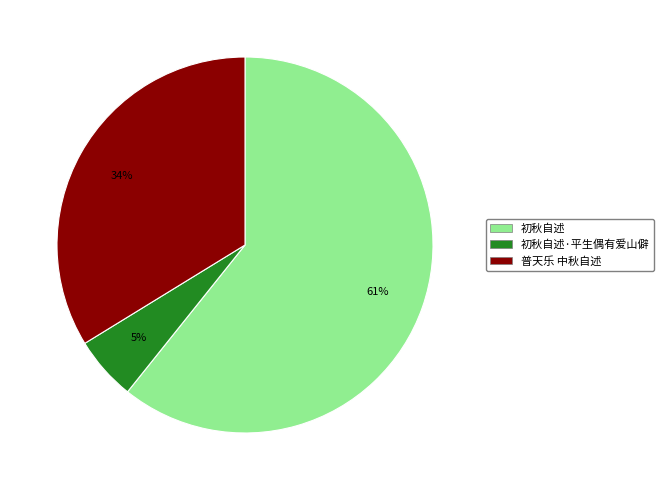

Is there any slice that represents more than half of the pie?

Yes